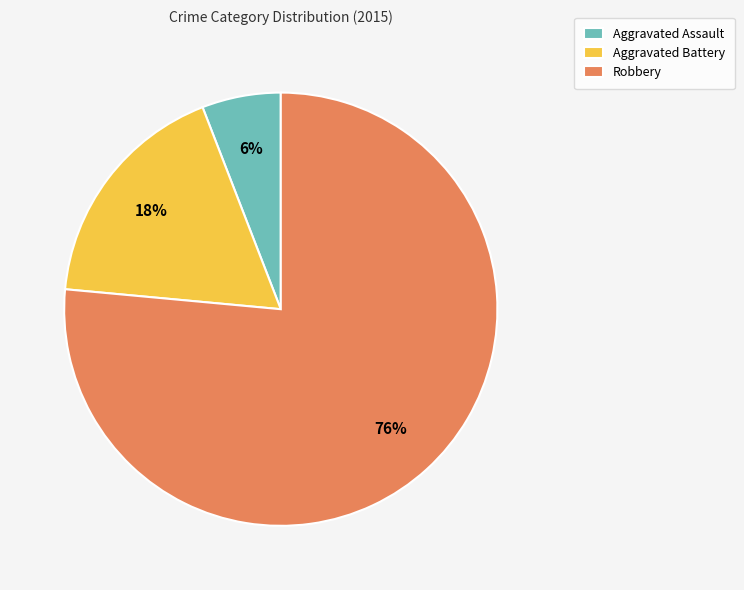

To the nearest percent, what portion does Aggravated Battery represent?

18%